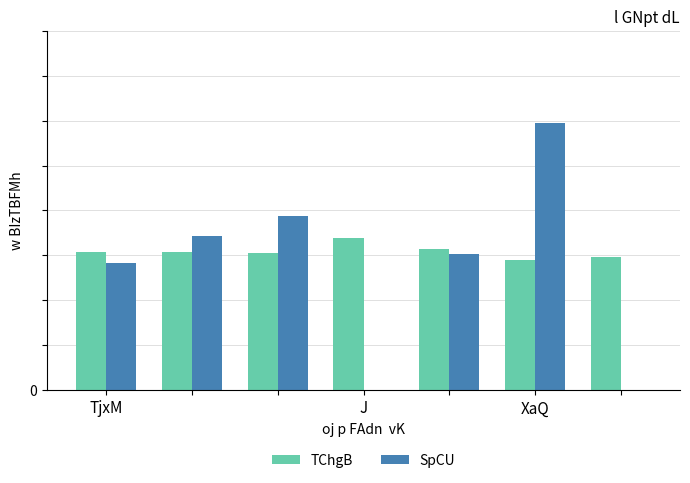

What is the average value of the TChgB series?

6.2